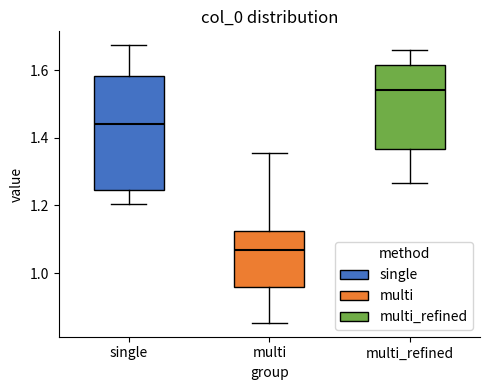

Reading left to right, transcribe this box plot: for each box, give where its median line is, the range the box spans, and where its two whiskers end, as read against the y-axis. The values are not printed on the chart, so give them approximately, as read against the axis.

single: median 1.44, box 1.24 to 1.58, whiskers 1.20 to 1.68
multi: median 1.06, box 0.96 to 1.12, whiskers 0.86 to 1.36
multi_refined: median 1.54, box 1.36 to 1.62, whiskers 1.26 to 1.66